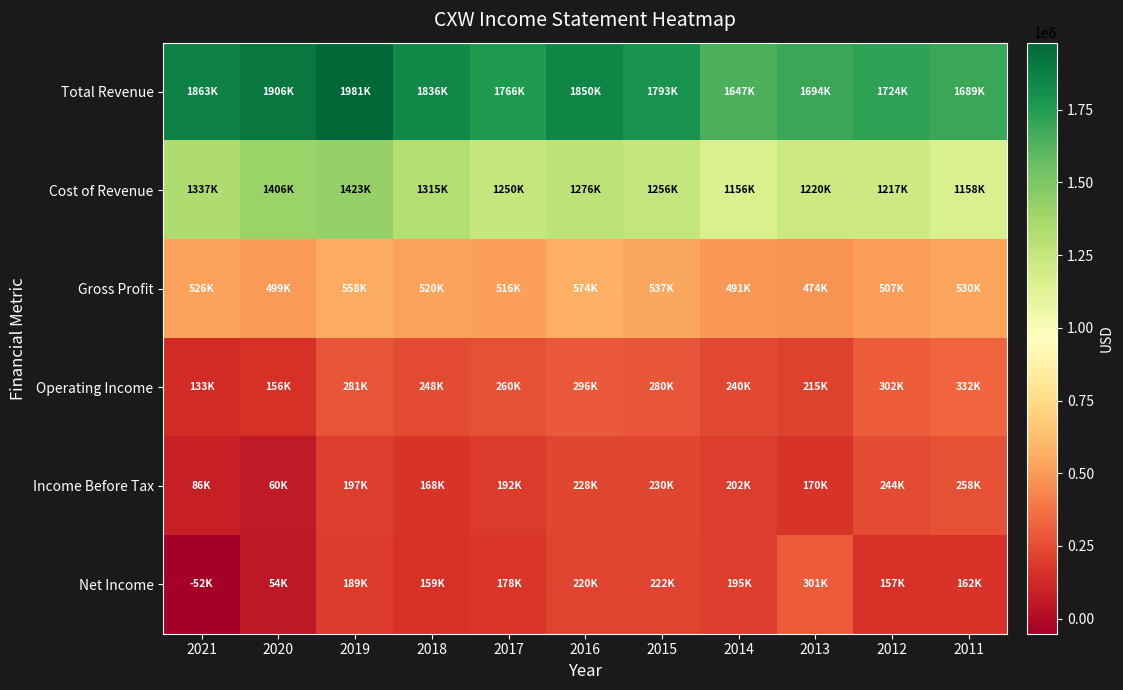

At how many categories does at least one series exceed 1473664?

11